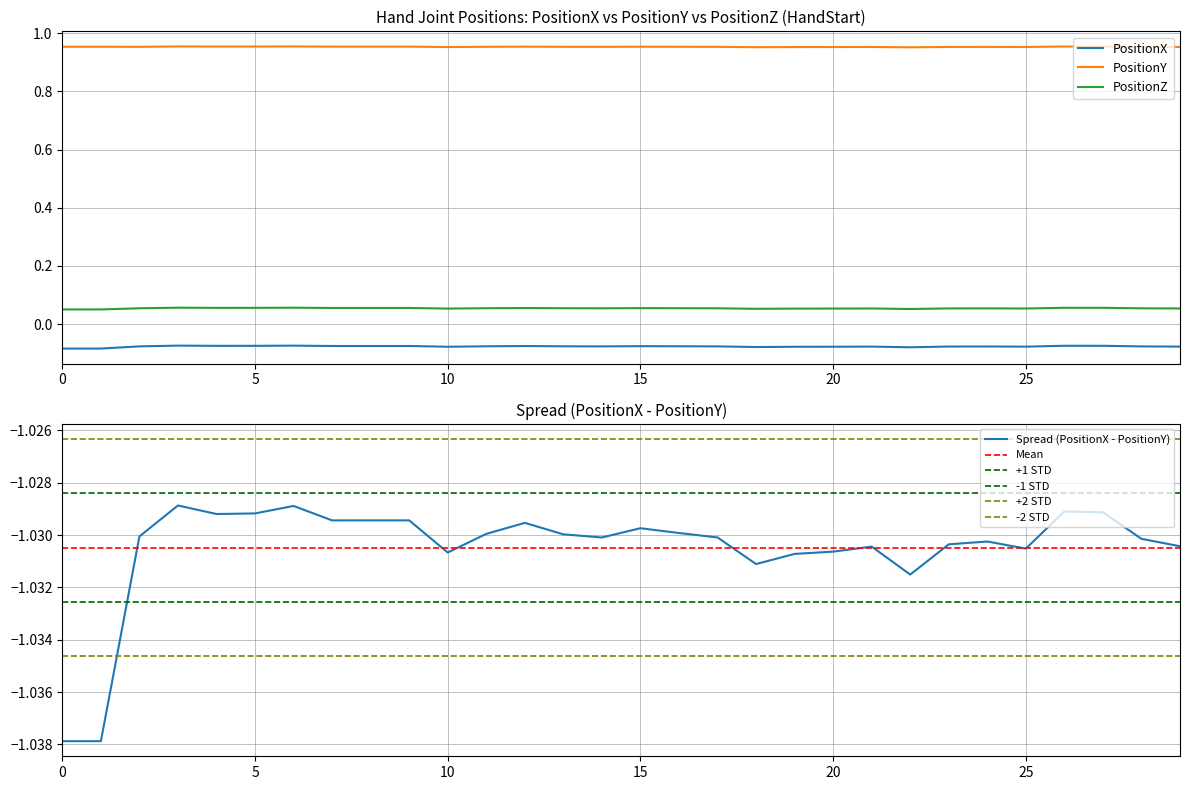

What is the sum of all PositionY values?

28.6